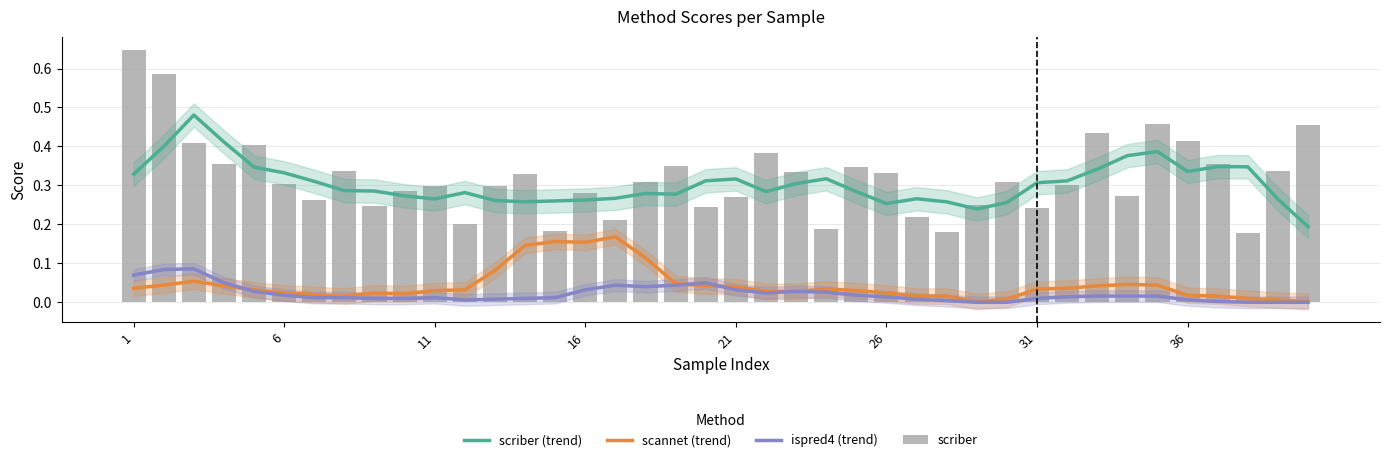

What are all the series names shown in the legend?

scriber (trend), scannet (trend), ispred4 (trend), scriber